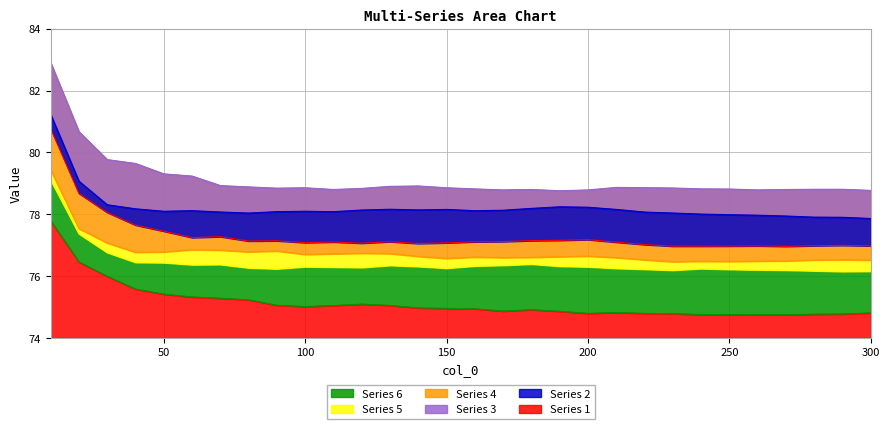

Which has a higher value, 20 or 300?

20